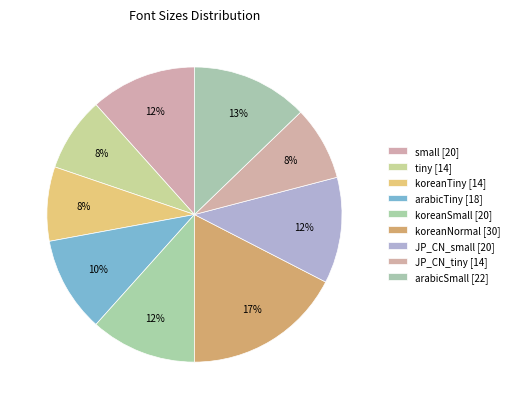

How many segments does this pie chart have?

9